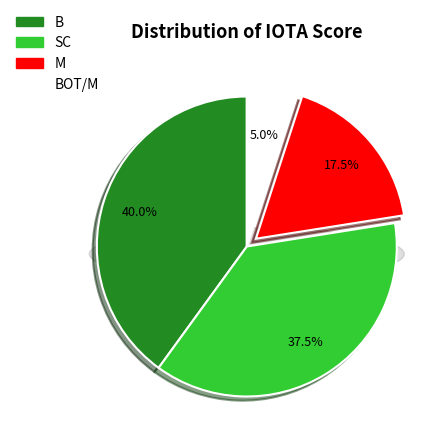

Is it true that SC is 38% of the pie?

True